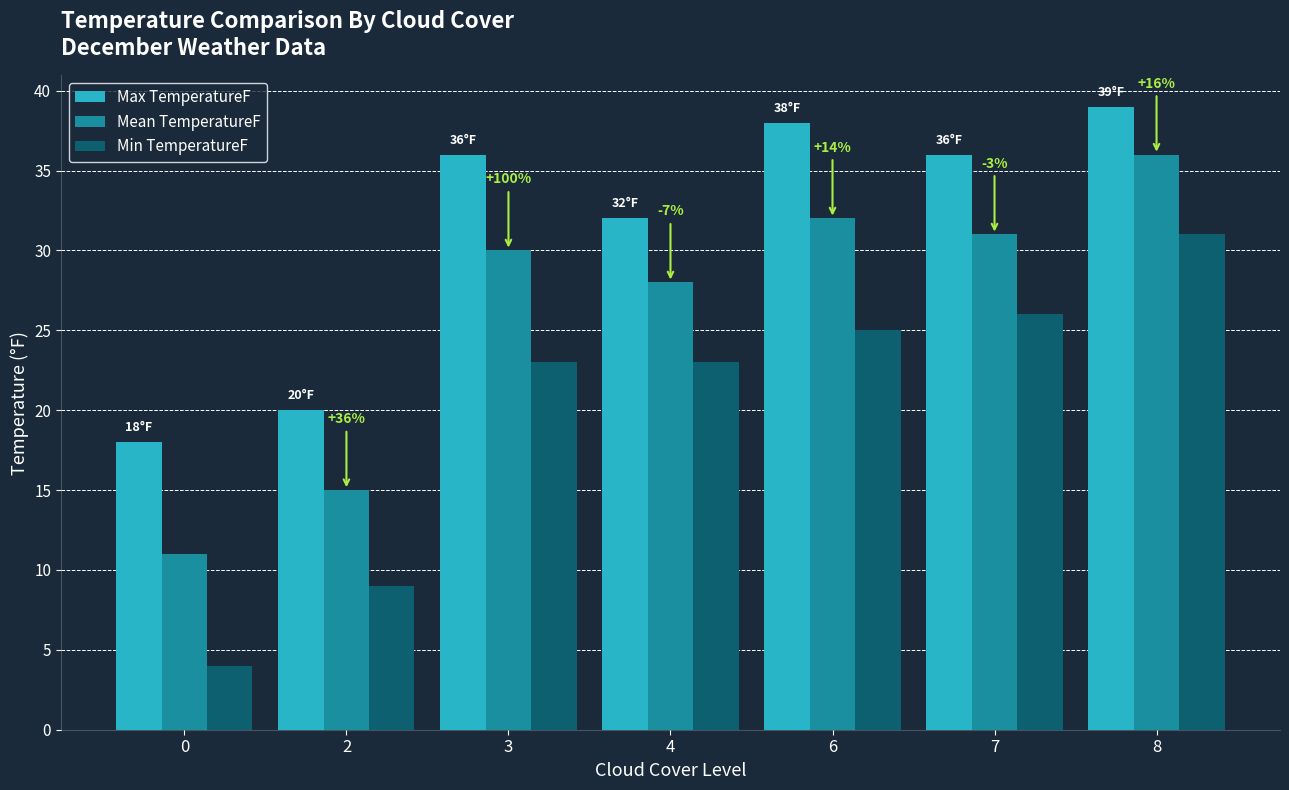

Does the chart contain stacked bars?

No